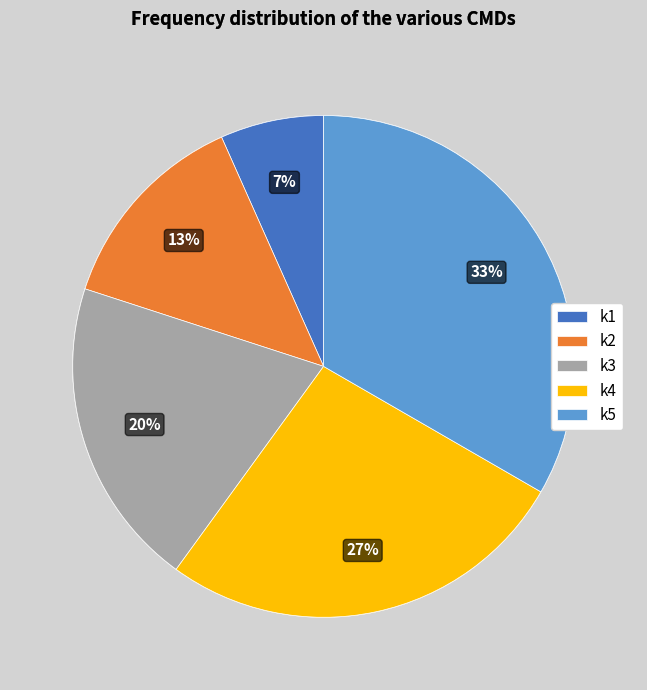

To the nearest percent, what is the combined percentage of k1 and k3?

27%